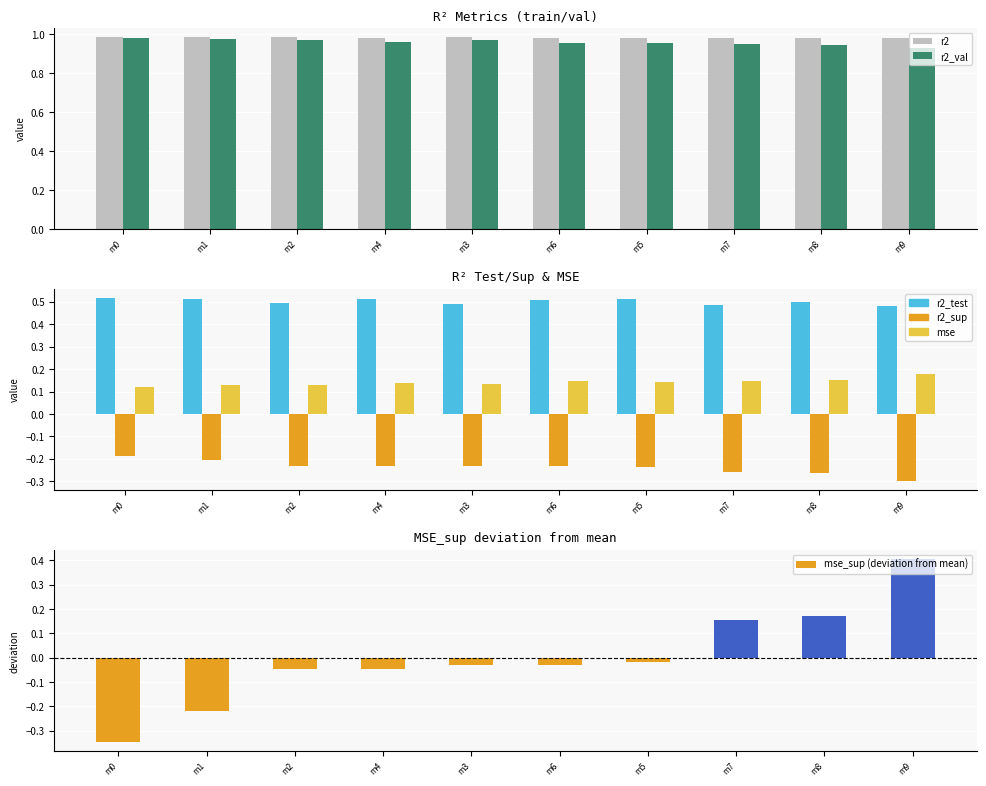

List the labels in order of mse_sup (deviation from mean) value, largest first.

m9, m8, m7, m5, m6, m3, m4, m2, m1, m0